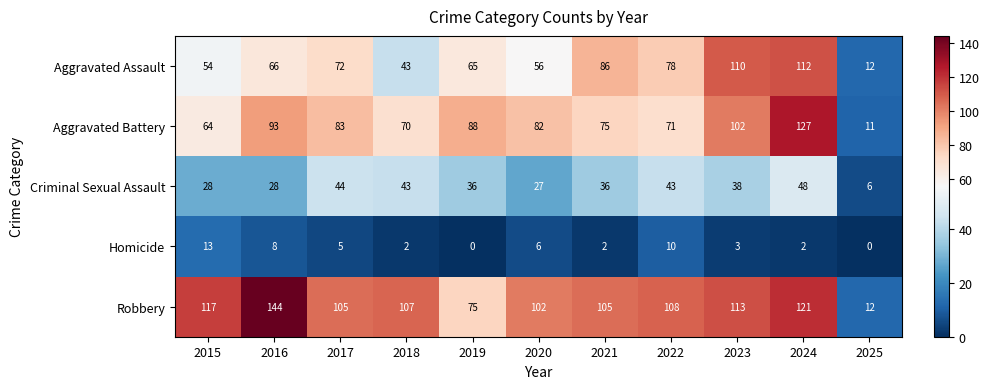

What is the sum of the Criminal Sexual Assault values at 2019 and 2024?

84